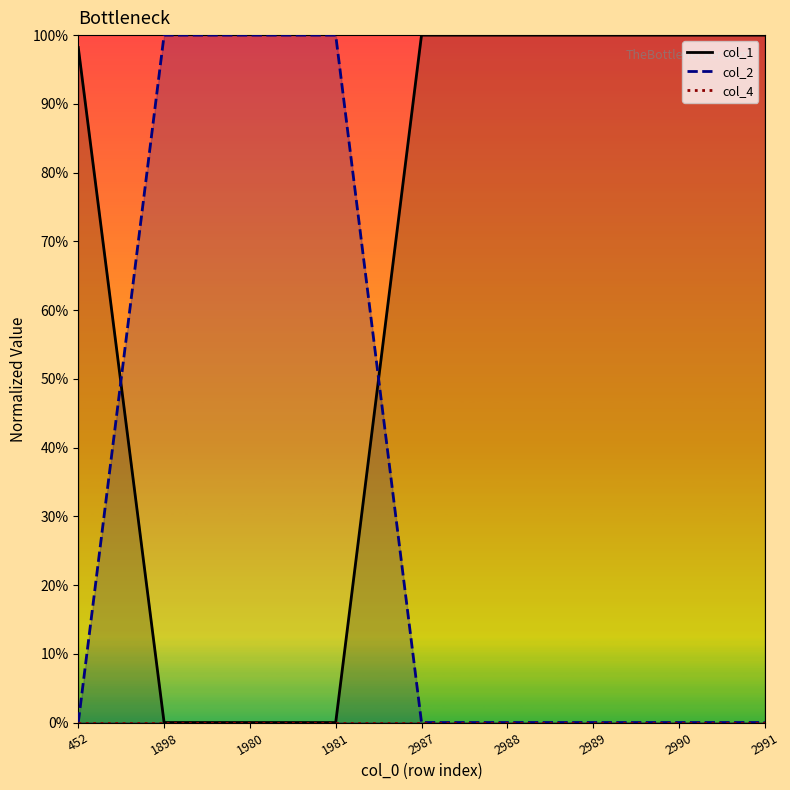

Which series has the largest total across all categories?

col_1